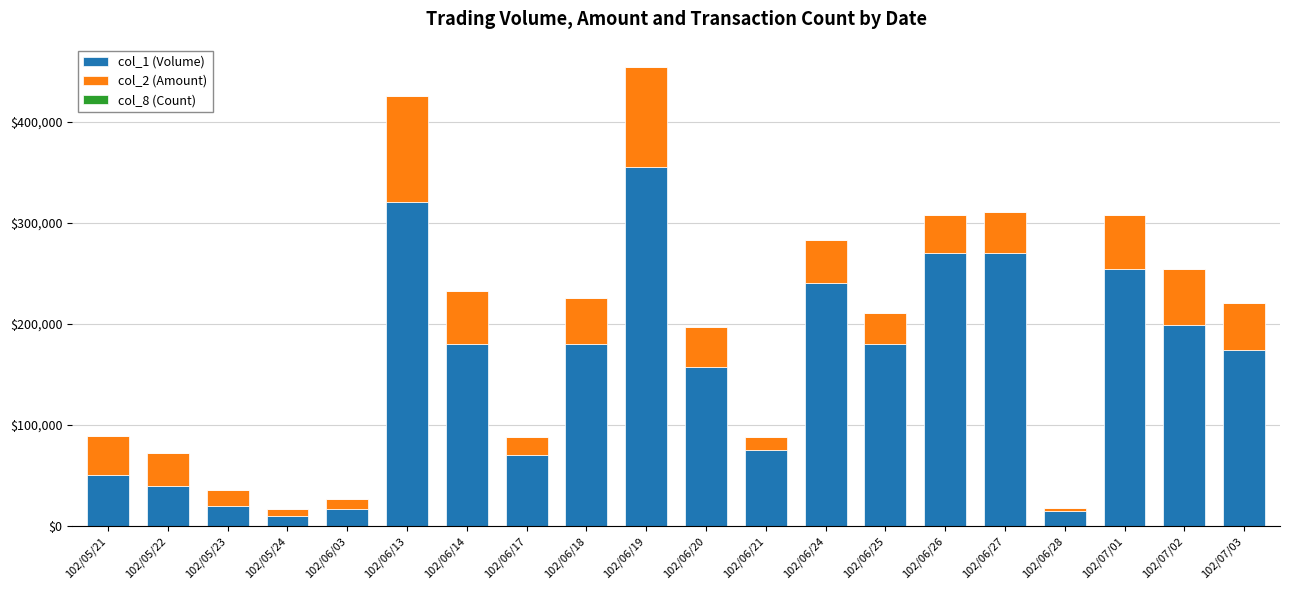

The value of col_1 (Volume) at 102/05/22 is 40000. True or false?

True